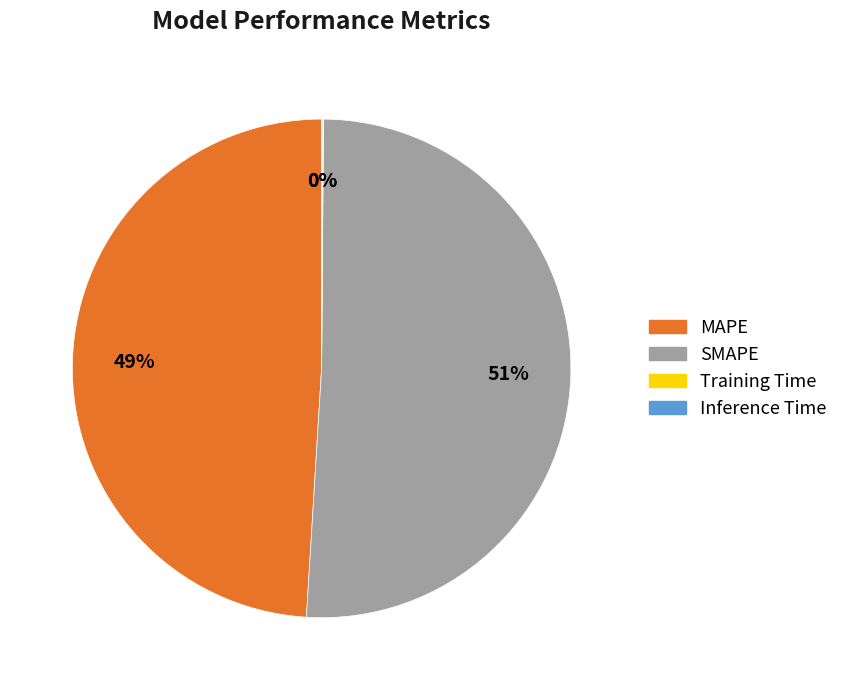

What is the largest slice in the pie chart?

SMAPE